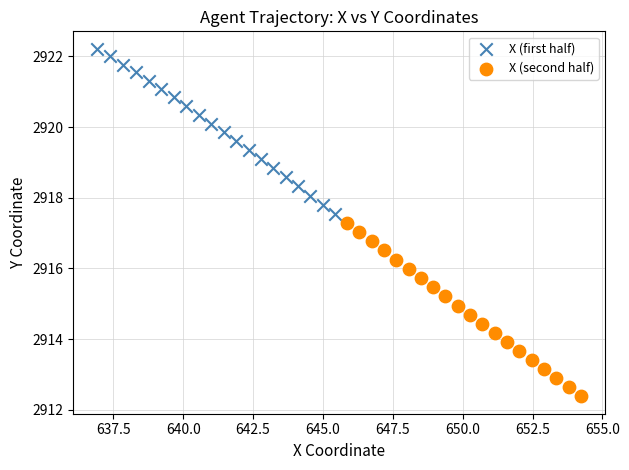

Which series contains the lowest Y value?

X (second half)